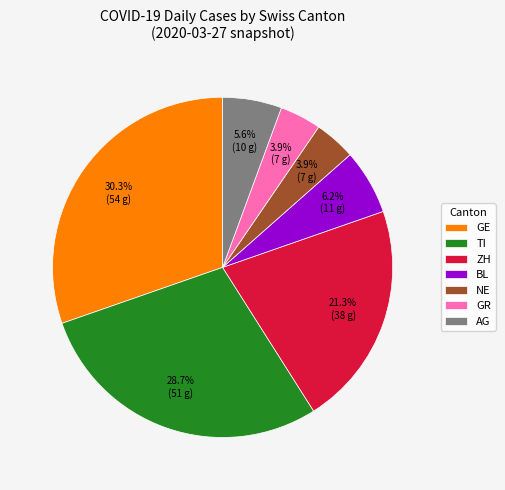

Is there a majority slice in this chart?

No